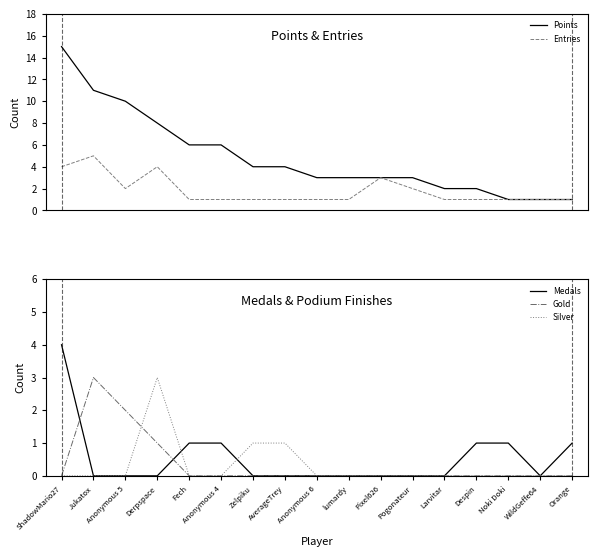

What is the maximum value for Silver?

3